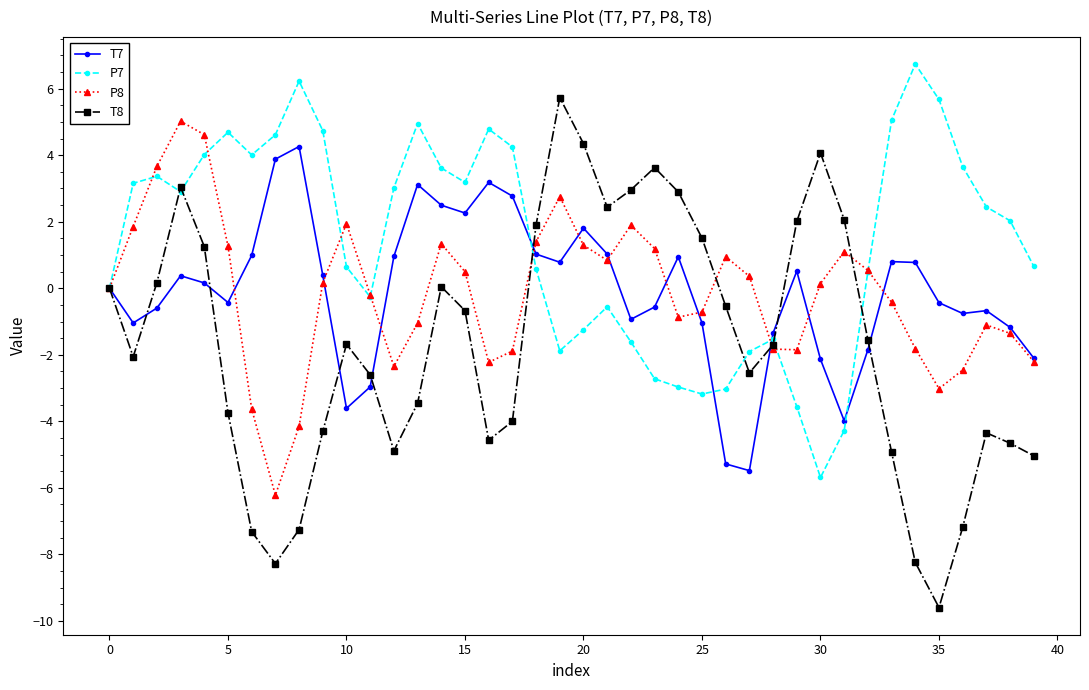

In T7, how many points are higher than both neighbors (excluding endpoints)?

9